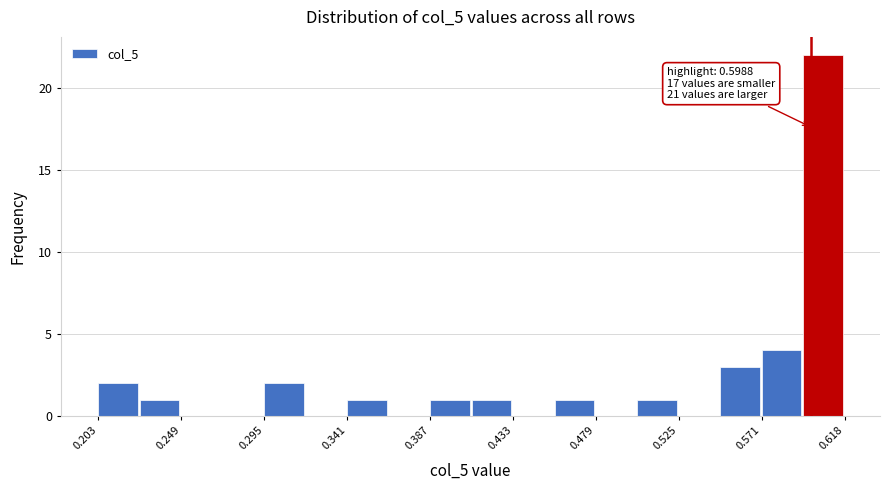

Which range on the x-axis has the tallest bar?

0.595 to 0.620